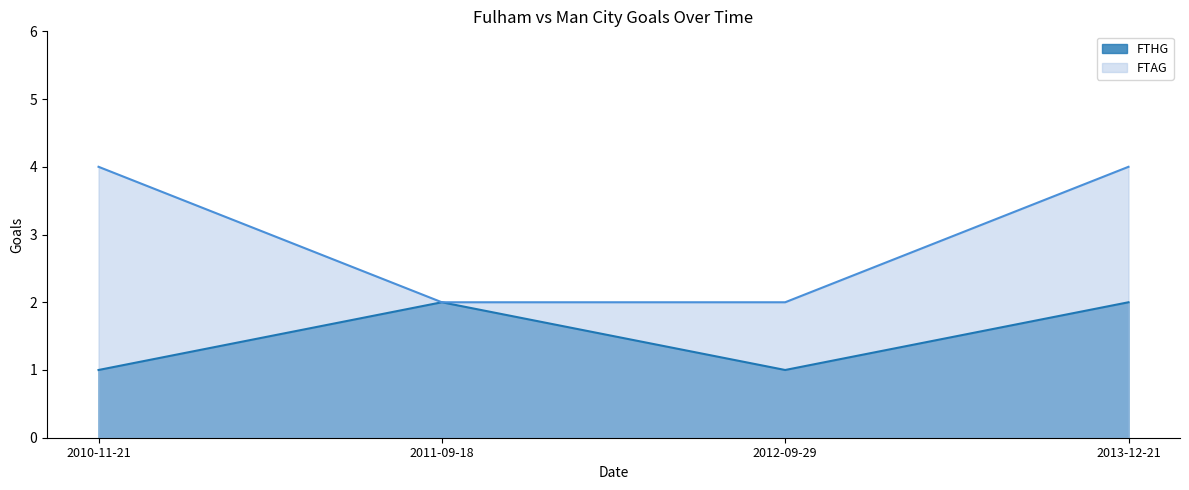

What is the lowest value of the FTHG series?

1